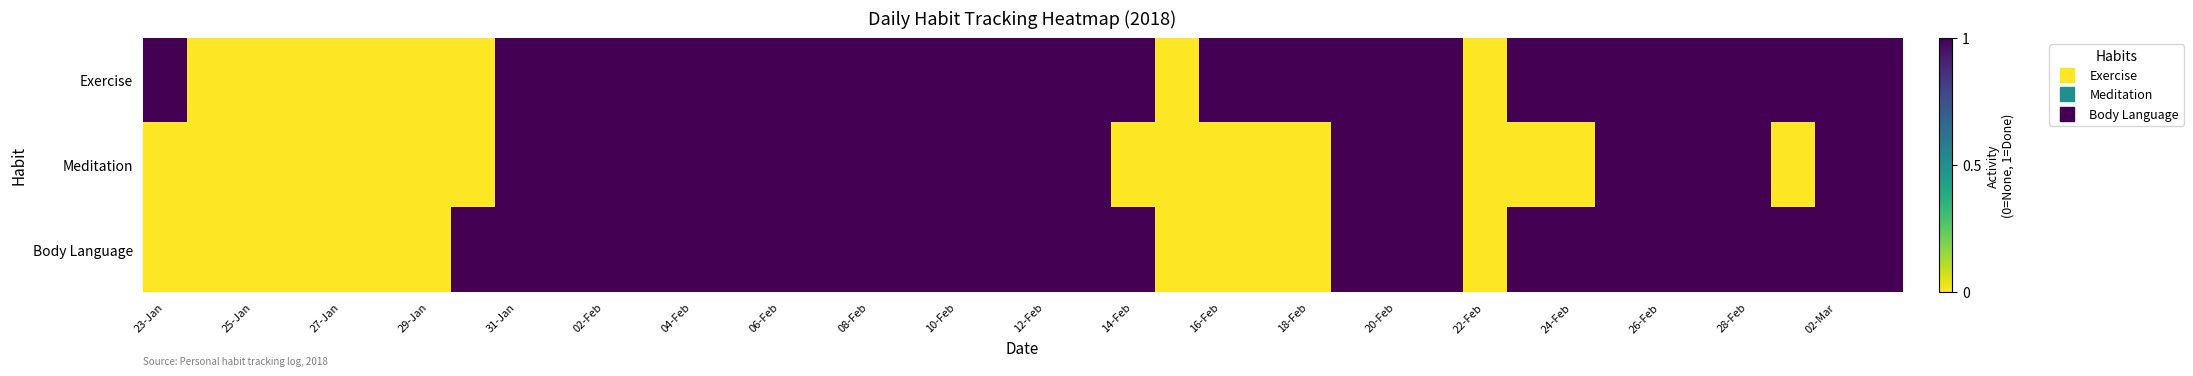

How many data points does each series have?

40